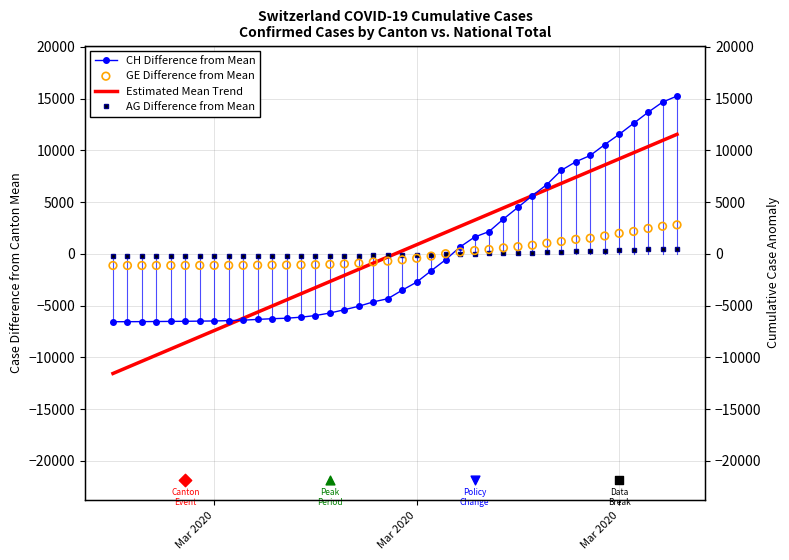

What are all the series names shown in the legend?

CH Difference from Mean, Estimated Mean Trend, AG Difference from Mean, GE Difference from Mean